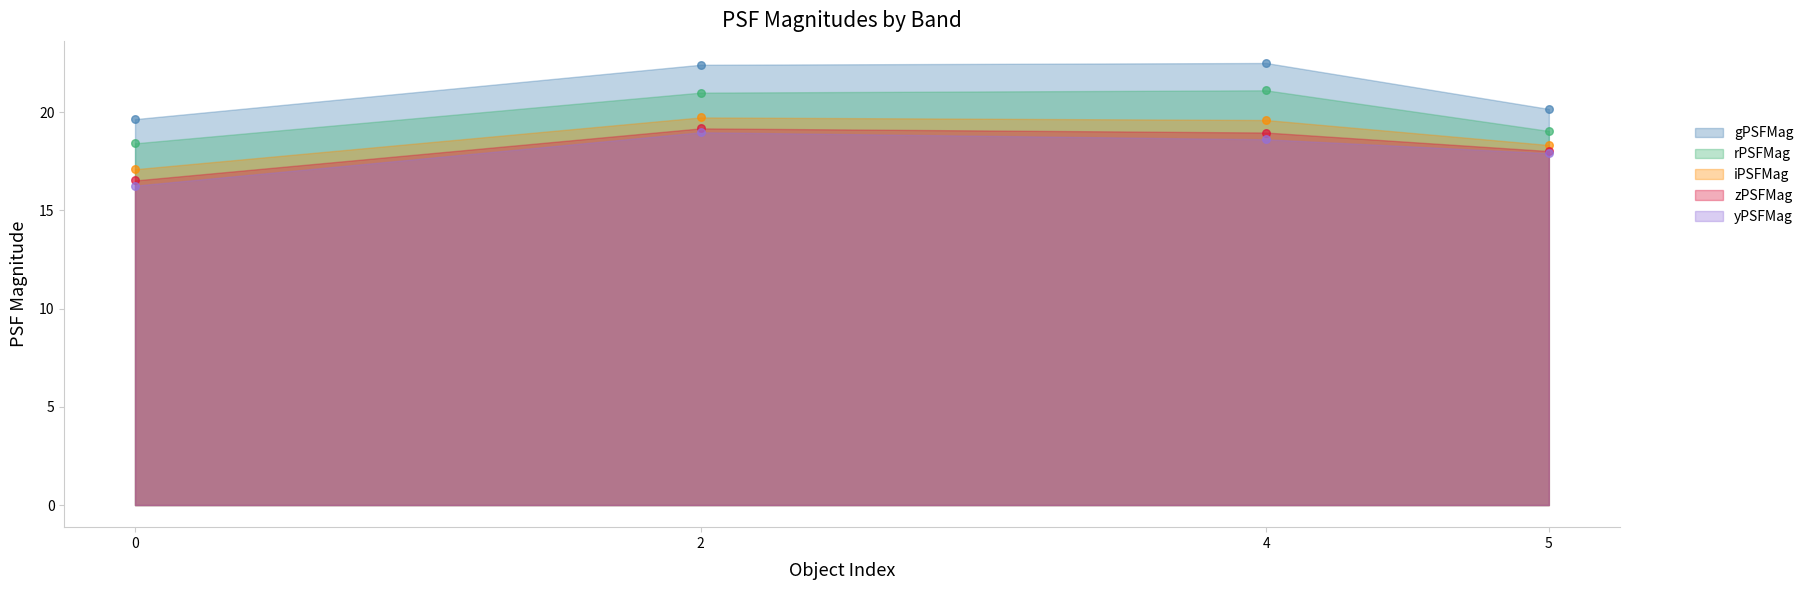

Which series reaches the minimum Y coordinate?

yPSFMag